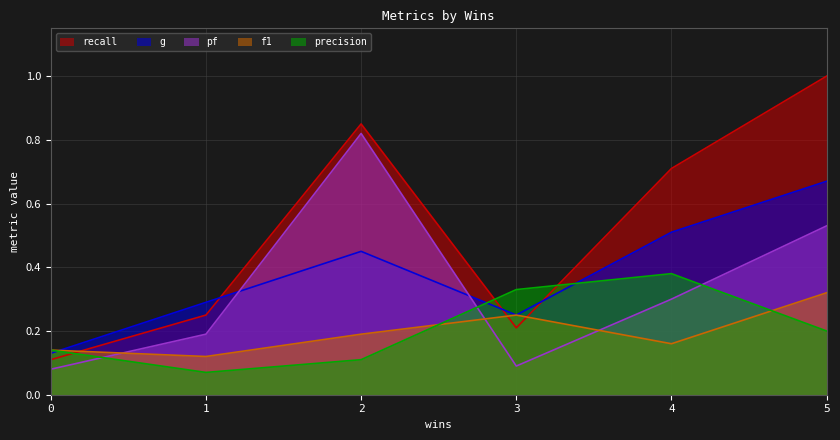

Which series has the largest range (max minus min)?

recall